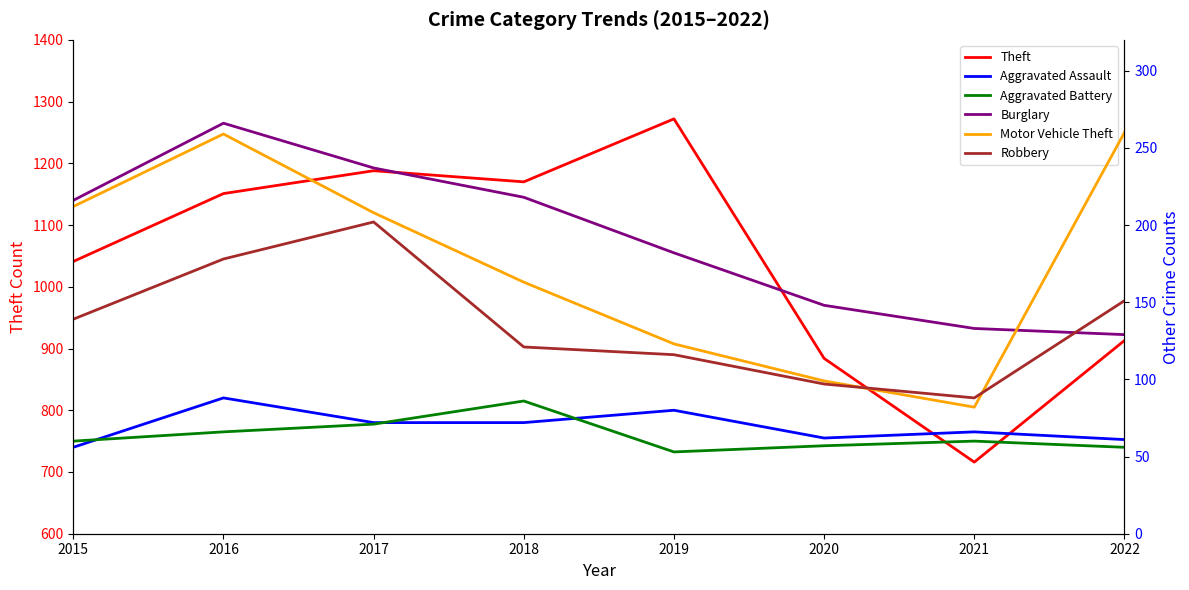

Where is the first local minimum for Aggravated Assault?

2020